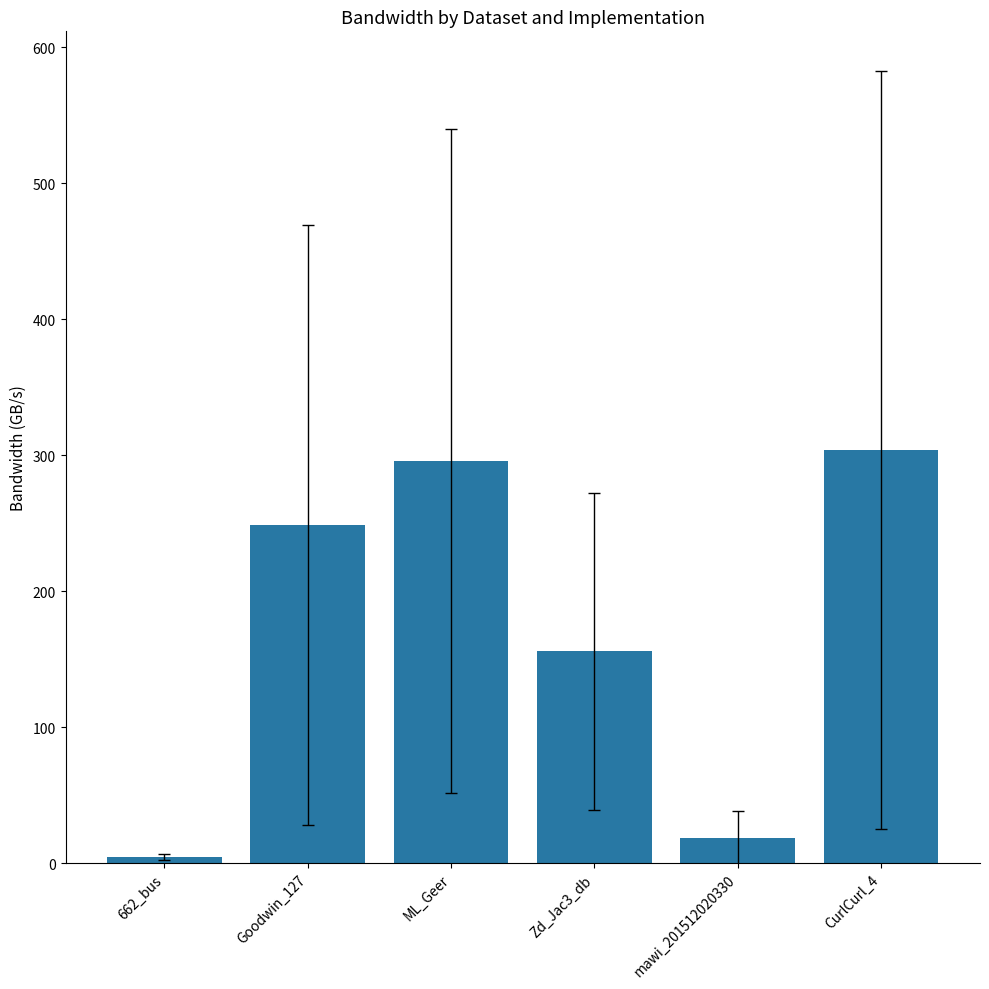

Which category has the lowest value across all series?

662_bus